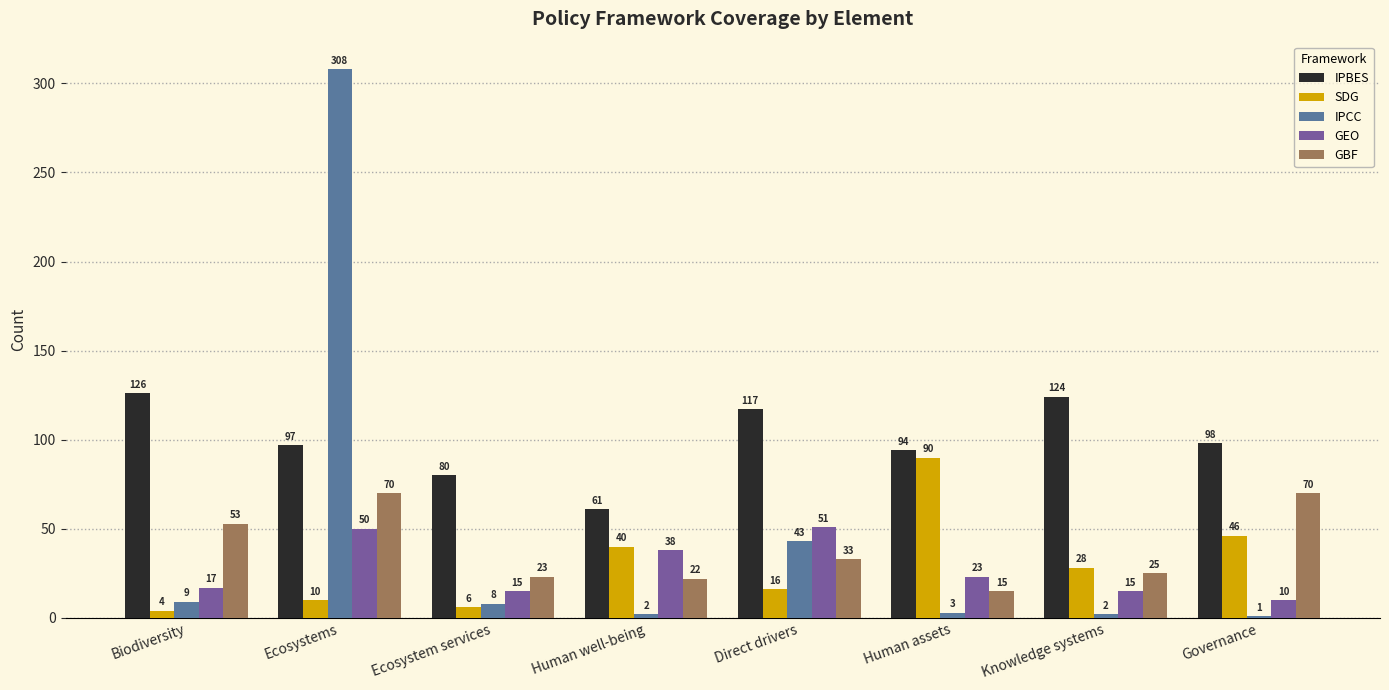

At which label is IPCC closest to 154?

Direct drivers